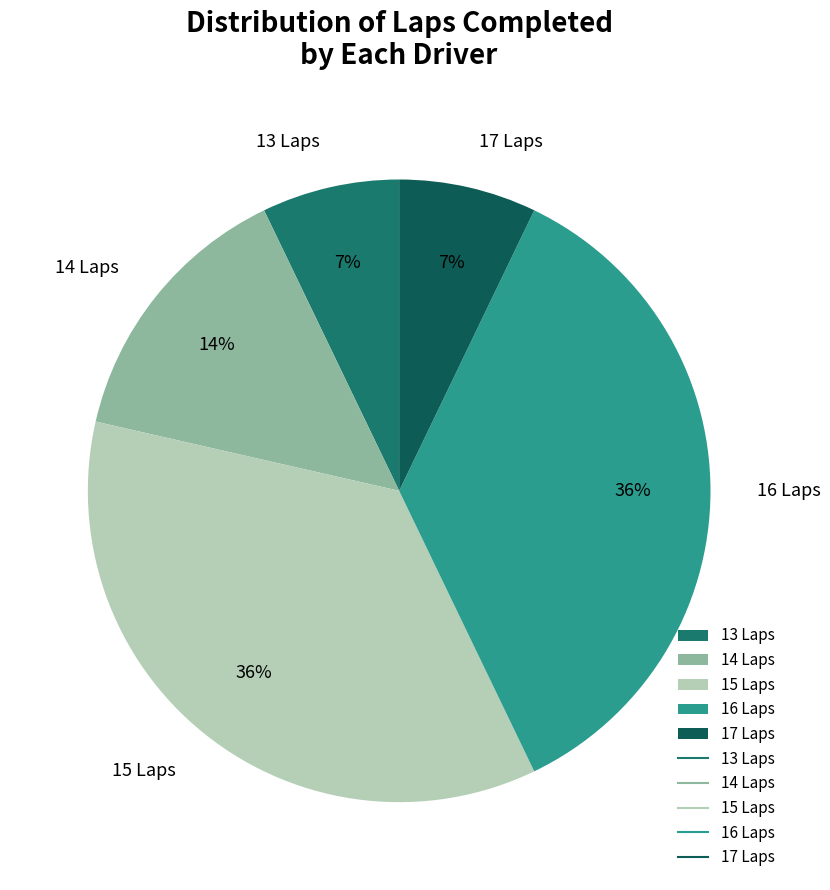

How many segments does this pie chart have?

5